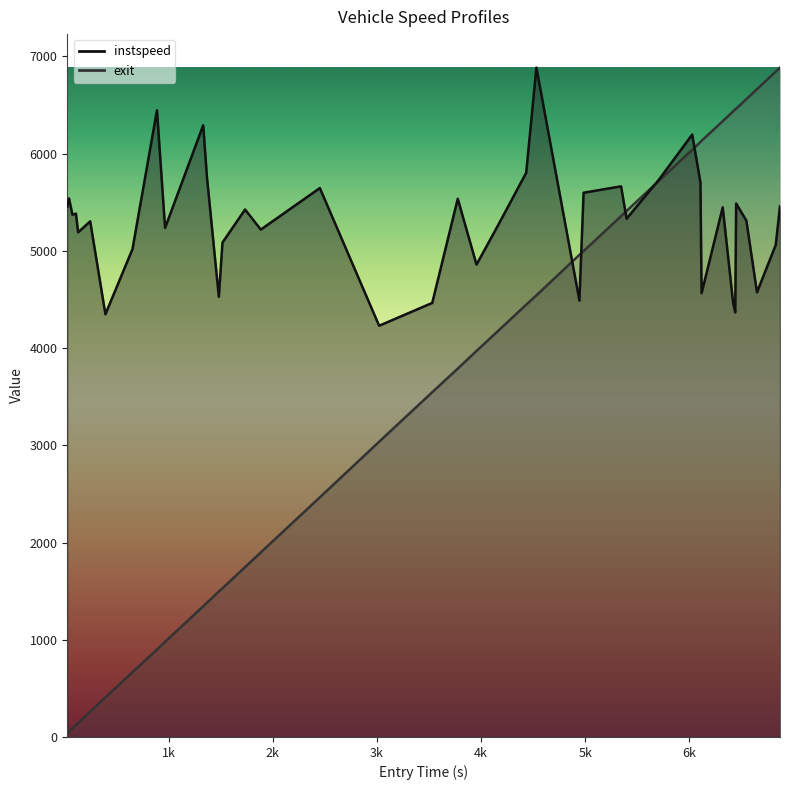

At which label is instspeed closest to 5556?

45.0